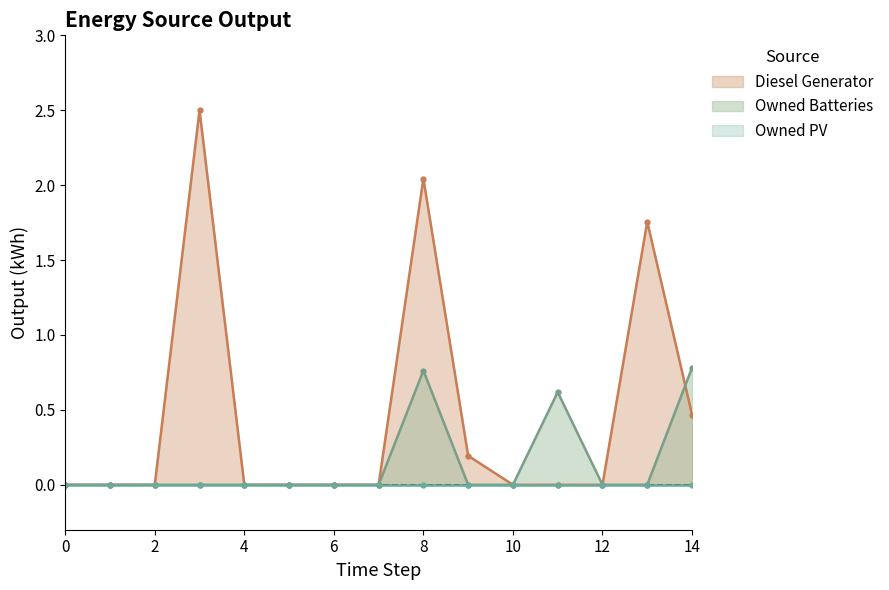

At which category is the sum across all series the highest?

8